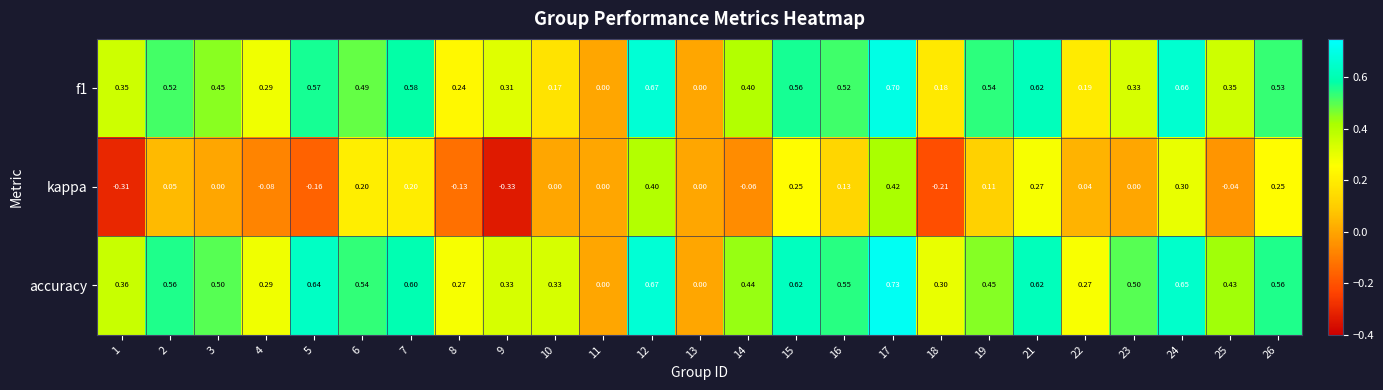

Which series has the largest total across all categories?

accuracy